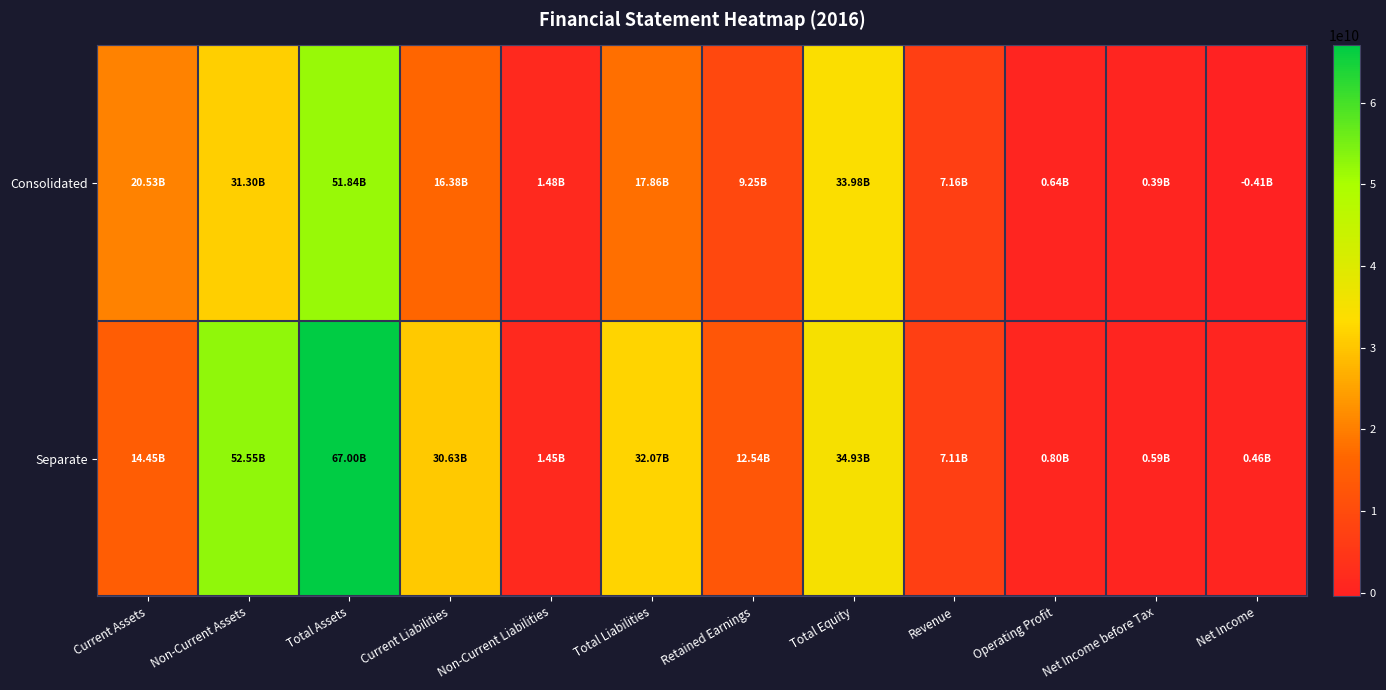

What is the difference between the highest and lowest values at Current Liabilities?

14248590762